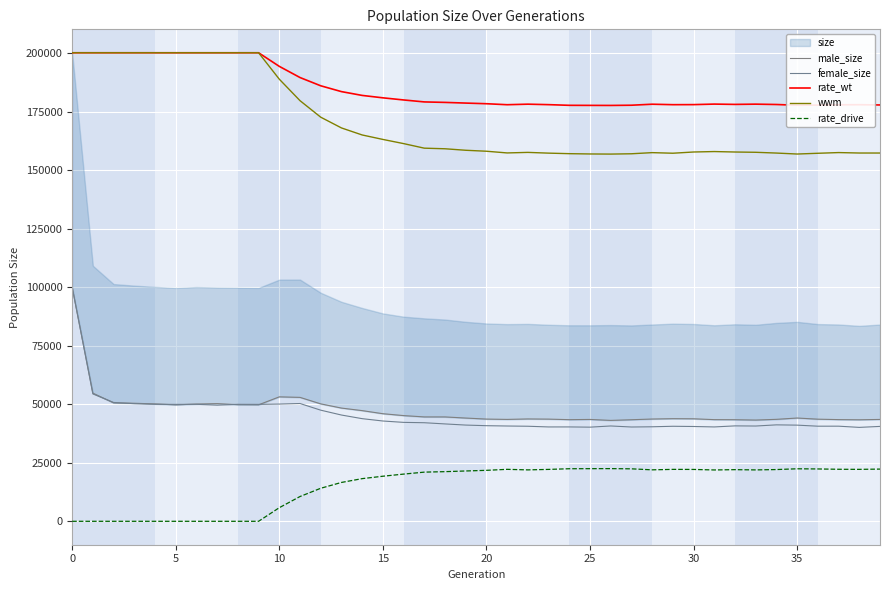

How many lines are shown in the chart?

5